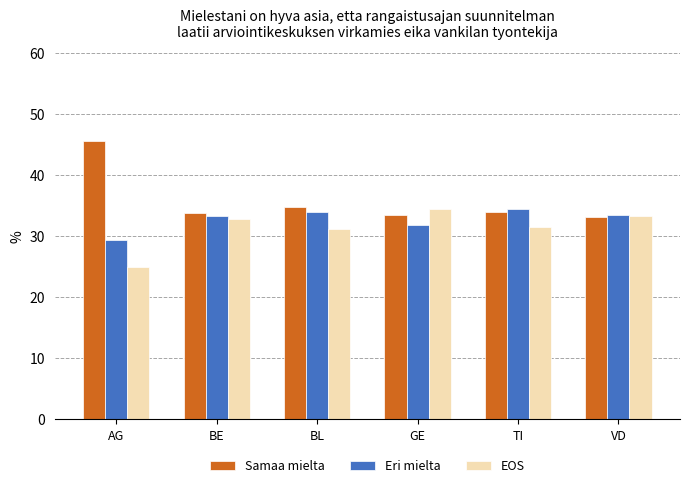

Which series has the largest total across all categories?

Samaa mielta